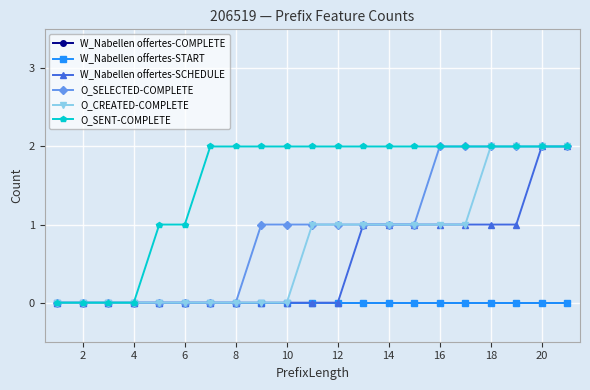

How many lines are shown in the chart?

6